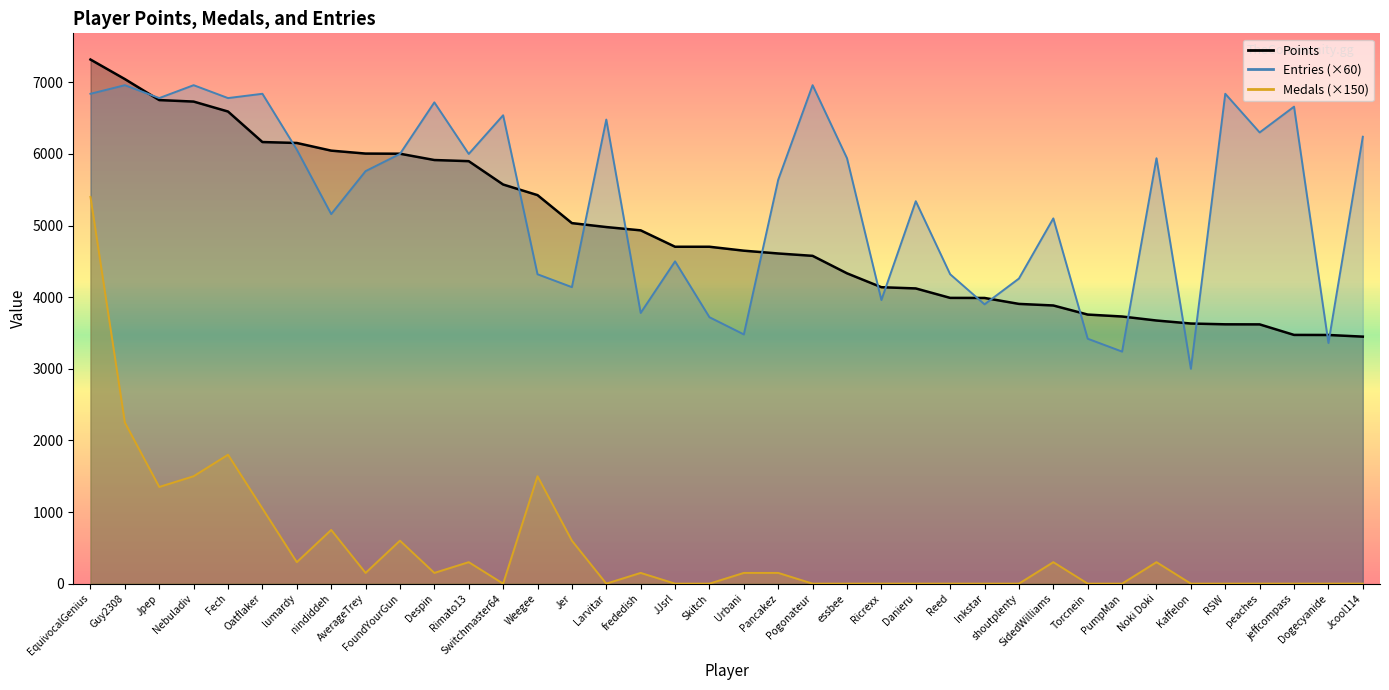

Rank the categories by Entries value from lowest to highest.

Kaffelon, PumpMan, Dogecyanide, Torcnein, Urbani, Skitch, frededish, Inkstar, Ricrexx, Jer, shoutplenty, Weegee, Reed, JJsrl, SidedWilliams, nindiddeh, Danieru, Pancakez, AverageTrey, essbee, Noki Doki, FoundYourGun, Rimato13, lumardy, Jcool114, peaches, Larvitar, Switchmaster64, jeffcompass, Despin, Jpep, Fech, EquivocalGenius, Oatflaker, RSW, Guy2308, Nebuladiv, Pogonateur